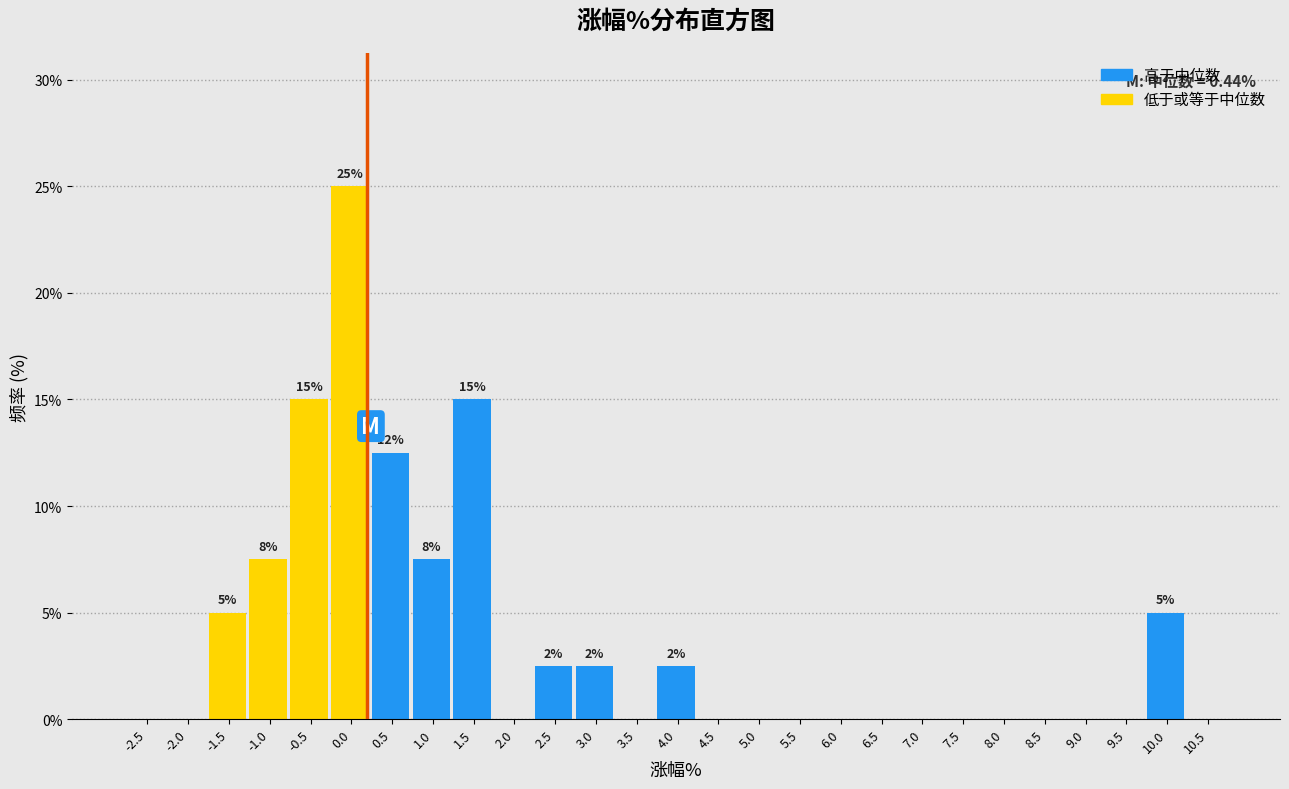

Reading right to left, list all the values displayed in this chart.

10.5=0.0	10.0=5.0	9.5=0.0	9.0=0.0	8.5=0.0	8.0=0.0	7.5=0.0	7.0=0.0	6.5=0.0	6.0=0.0	5.5=0.0	5.0=0.0	4.5=0.0	4.0=2.5	3.5=0.0	3.0=2.5	2.5=2.5	2.0=0.0	1.5=15.0	1.0=7.5	0.5=12.5	0.0=25.0	-0.5=15.0	-1.0=7.5	-1.5=5.0	-2.0=0.0	-2.5=0.0